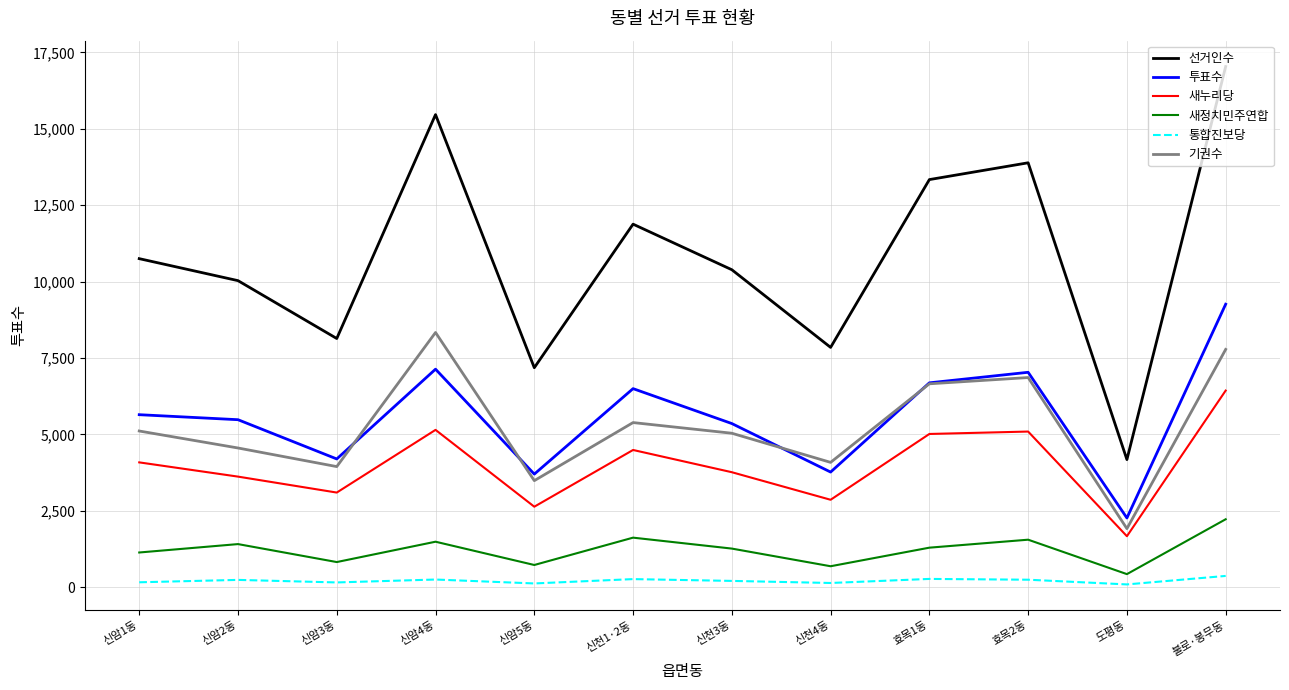

True or false: 새정치민주연합 and 기권수 cross at least once.

False